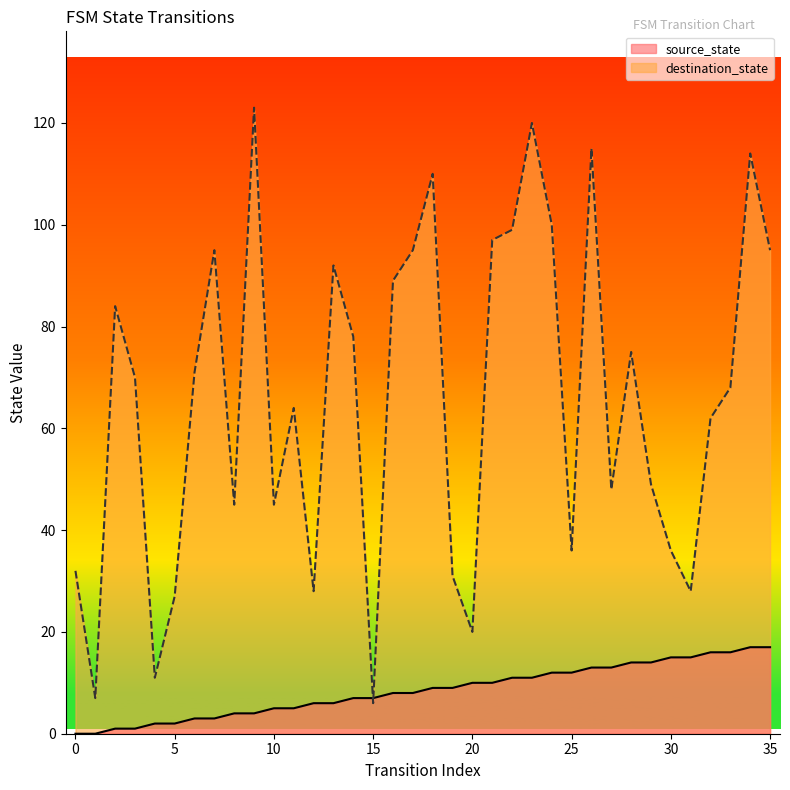

What are all the series names shown in the legend?

source_state, destination_state